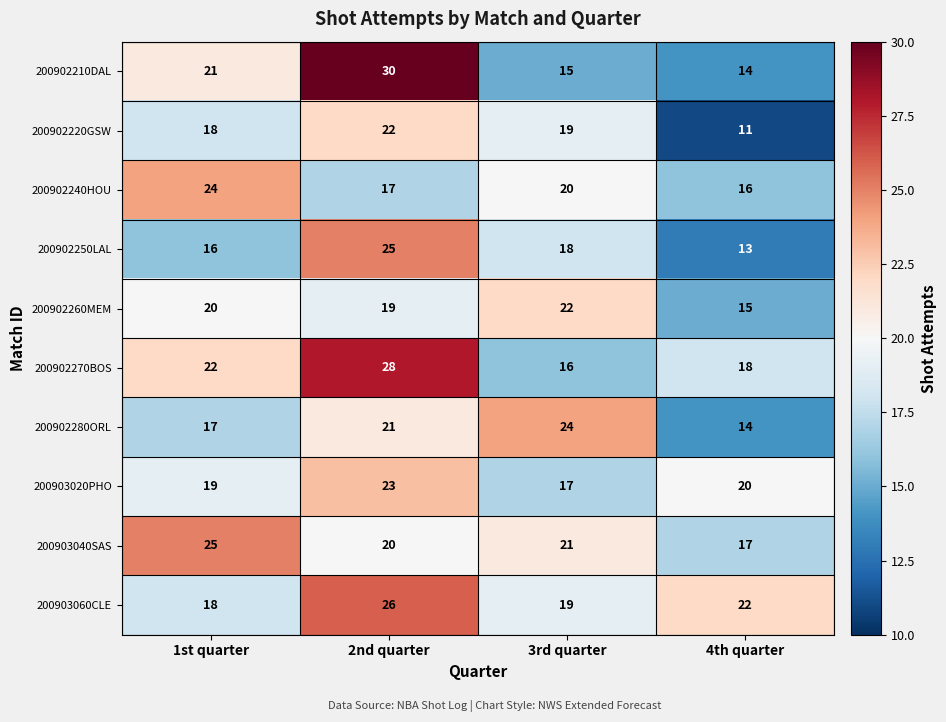

How many 200903040SAS values are between 20 and 25?

3